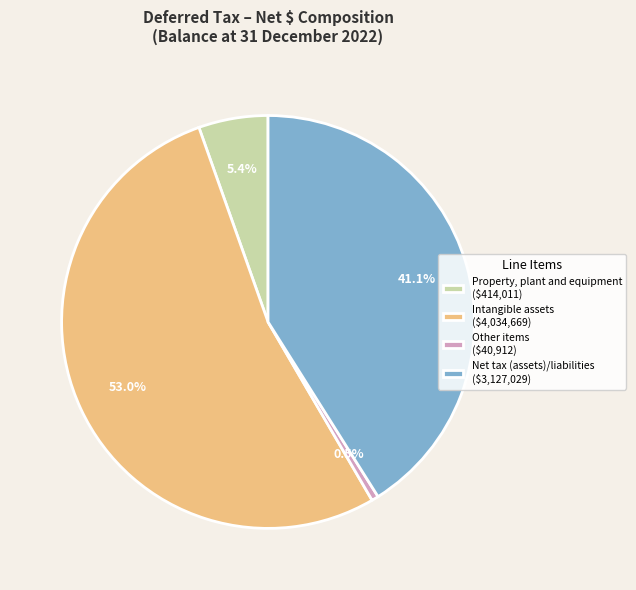

How much of the chart is everything except Intangible assets ($4,034,669)?

47.0%